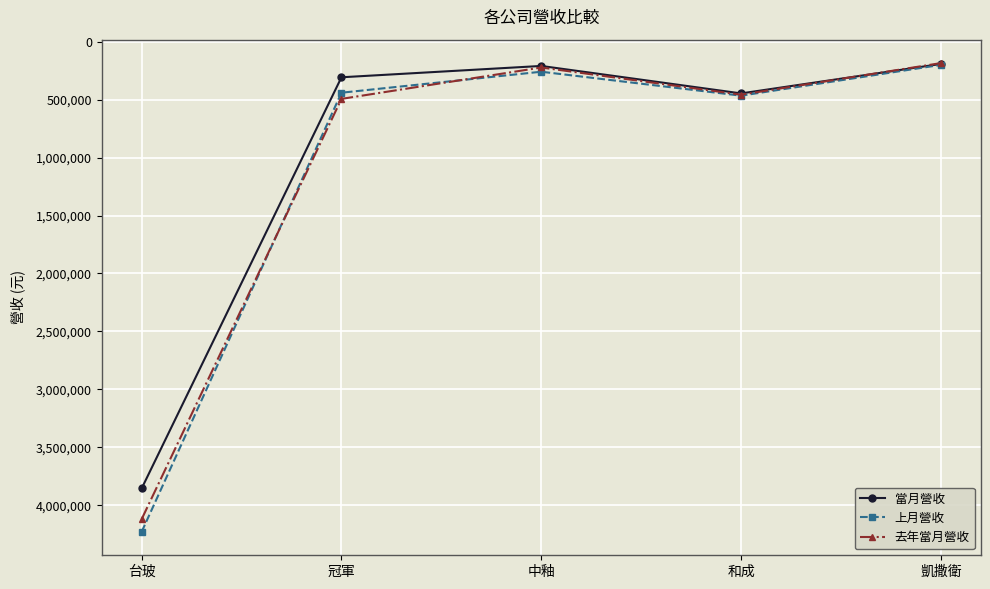

Where does the 上月營收 series first go above 440127?

台玻